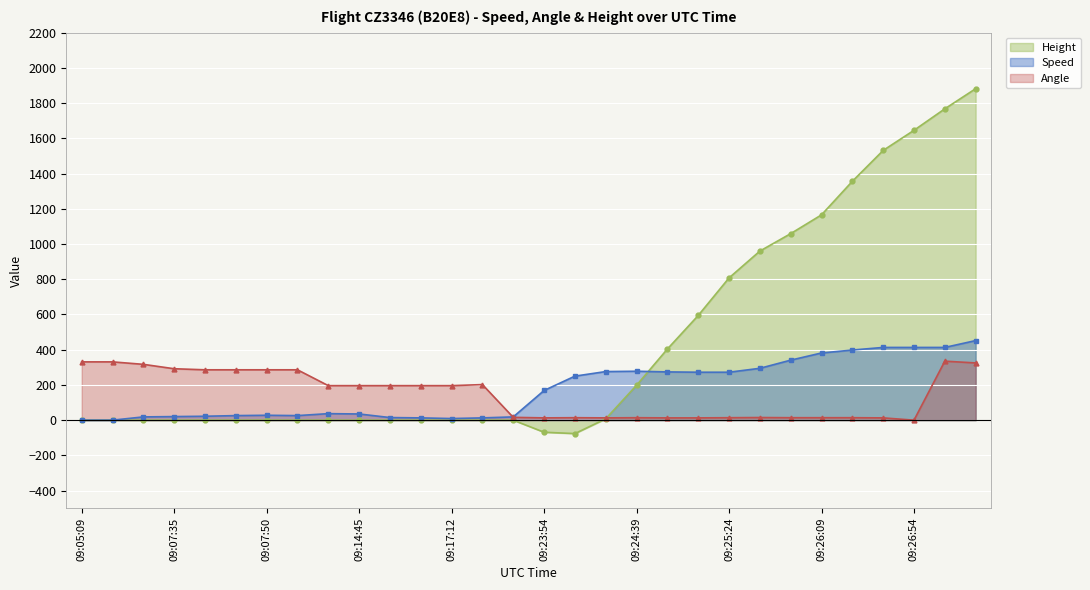

What is the label of the 21st point from the left?

09:25:09